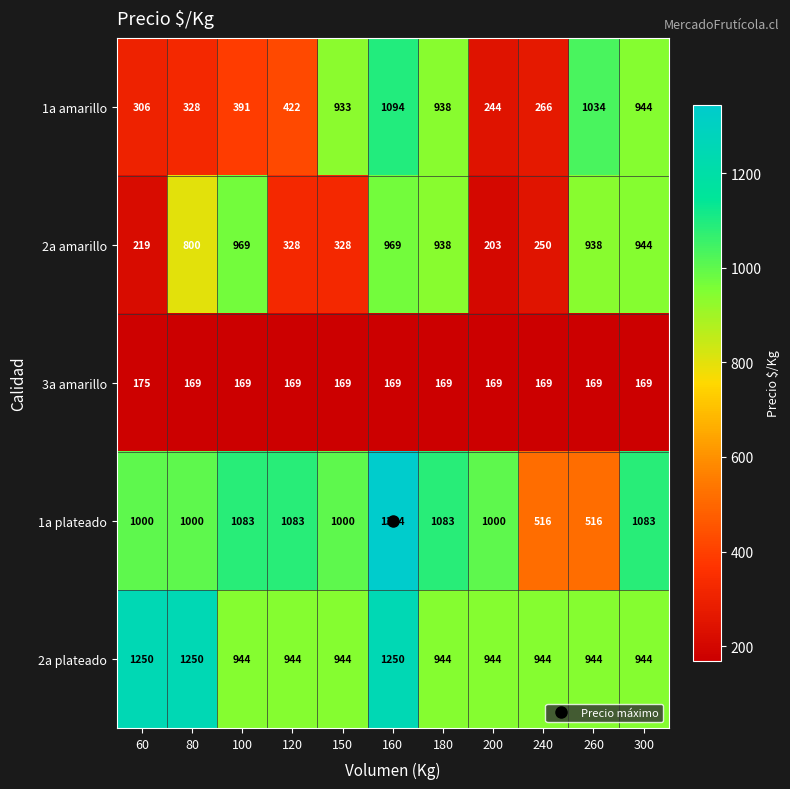

Which series has the largest total across all categories?

2a plateado